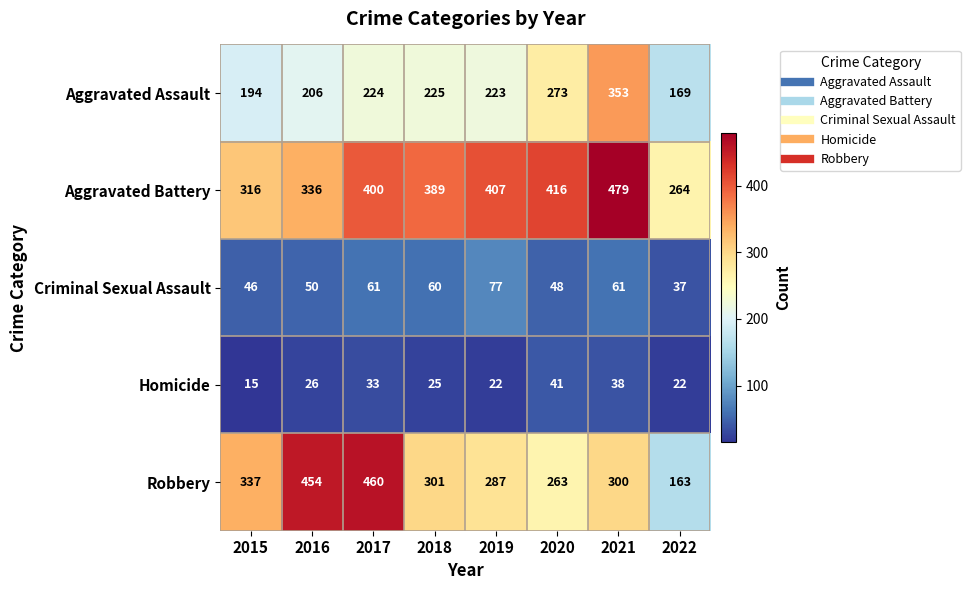

Which category has the lowest value in the Aggravated Battery series?

2022